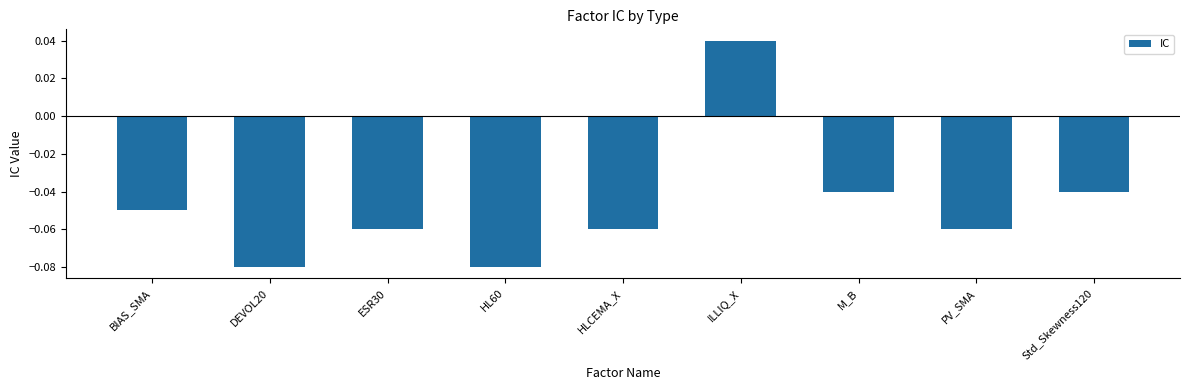

What is the label of the 2nd bar from the left?

DEVOL20